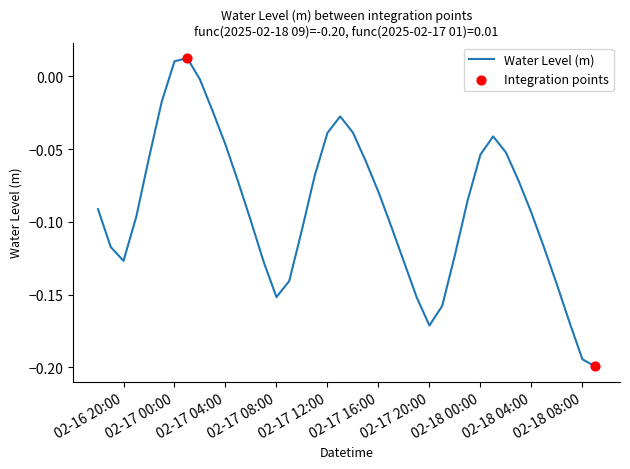

How many lines are shown in the chart?

1